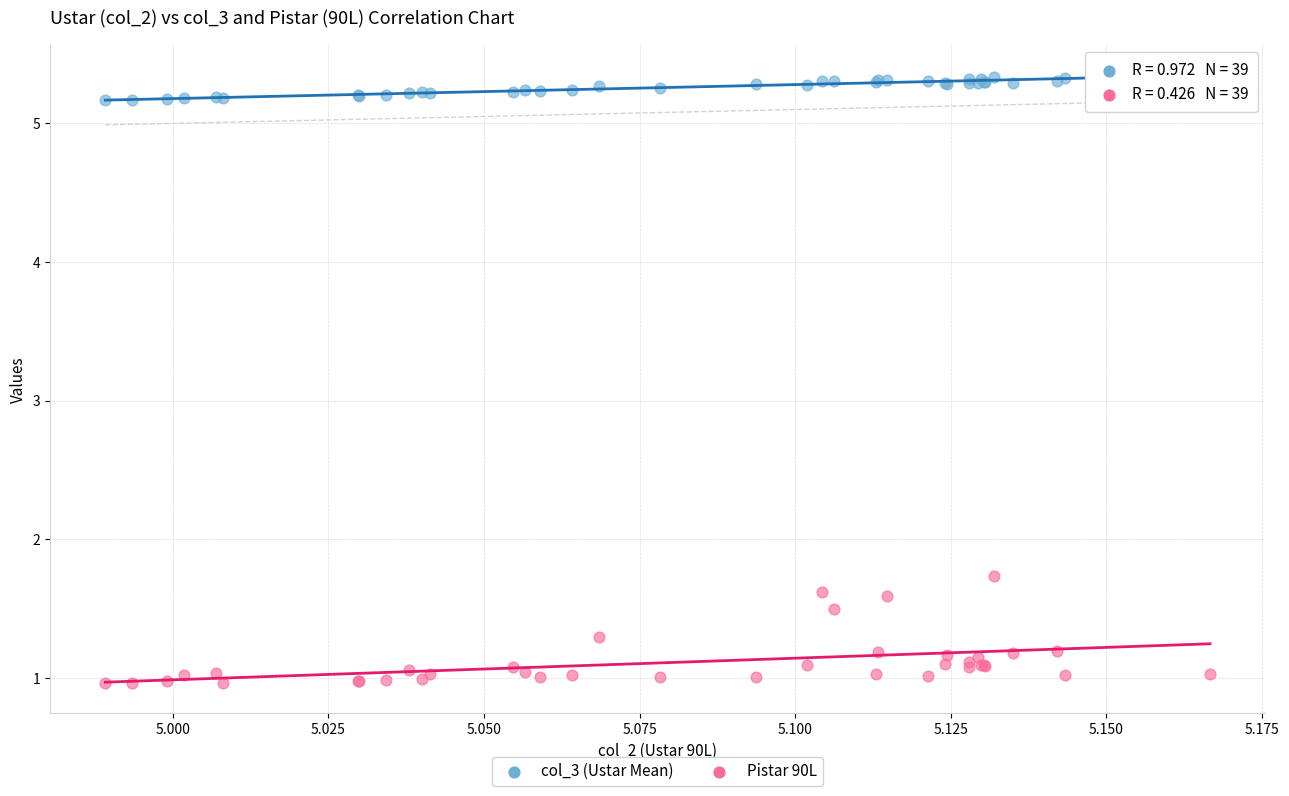

Which series contains the lowest Y value?

Pistar 90L